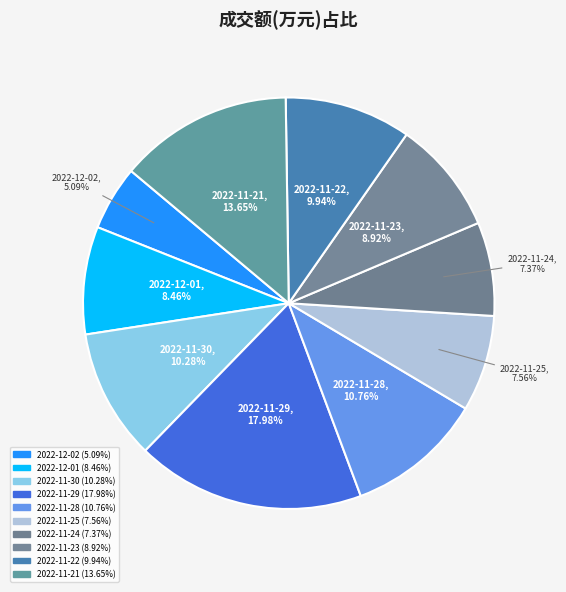

What is the change in value from 2022-12-02 to 2022-11-25?

+618